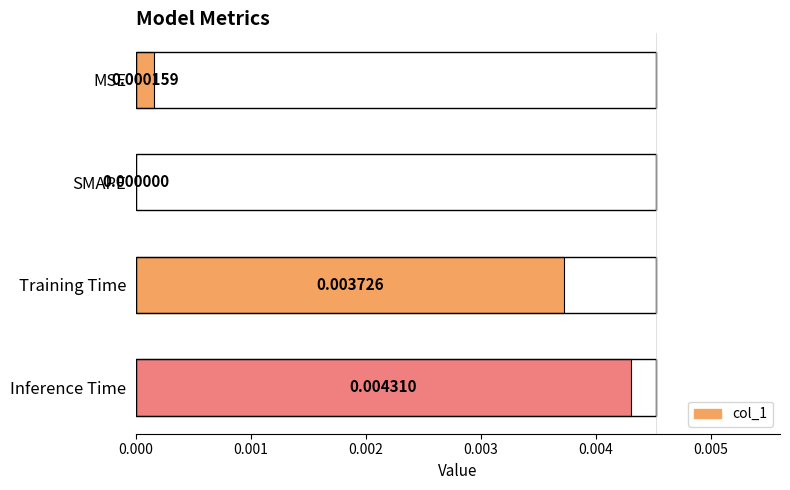

Which has a higher value, Inference Time or MSE?

Inference Time